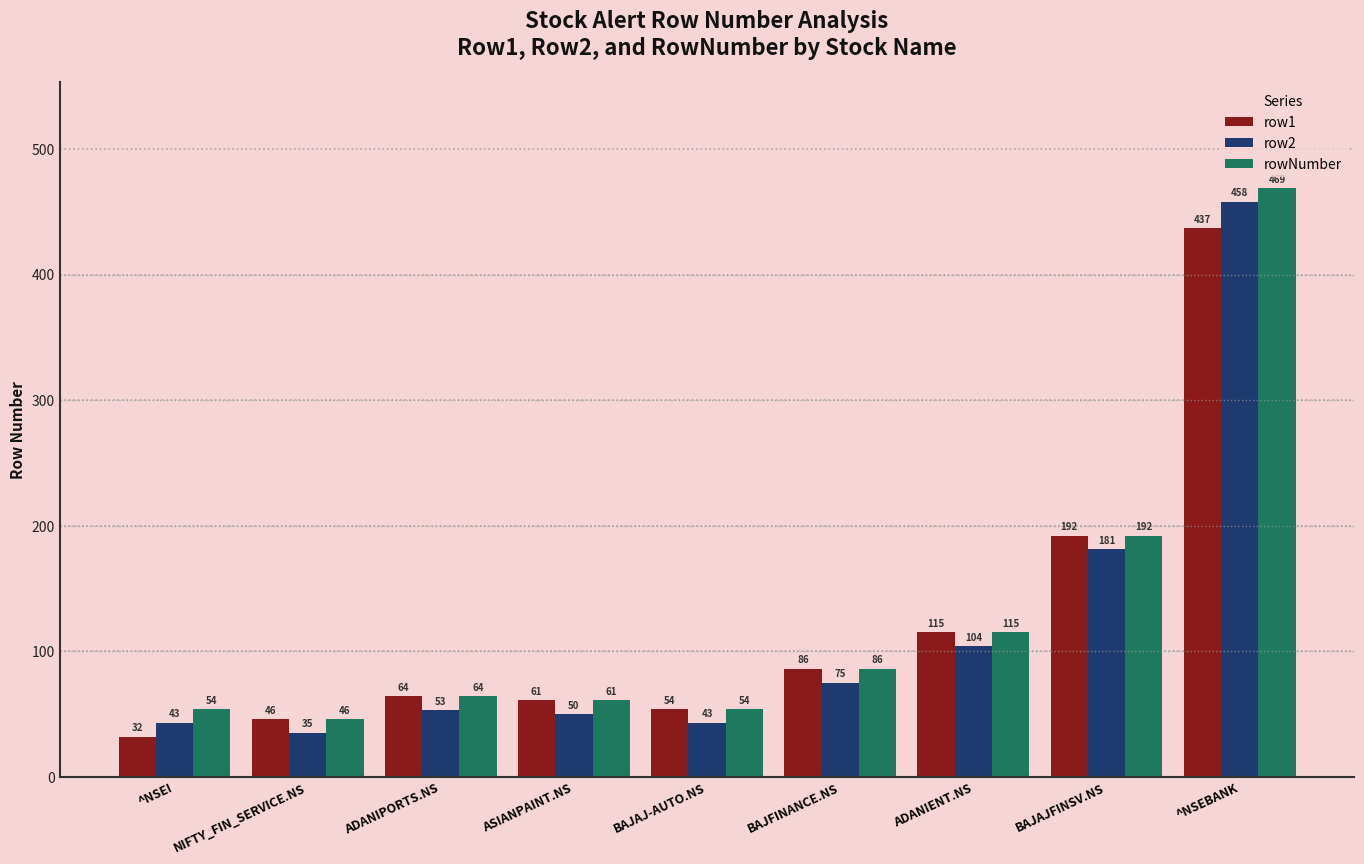

What is the spread (max minus min) of values at ADANIPORTS.NS?

11